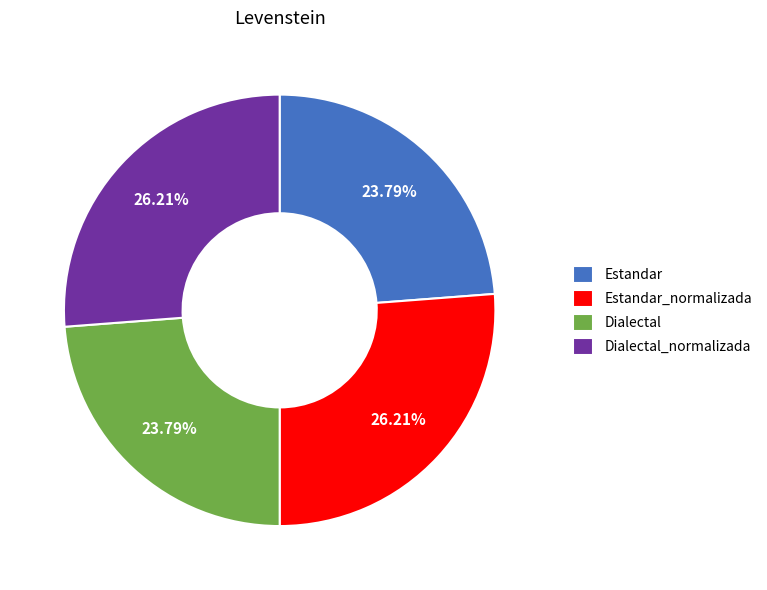

Does any single category account for the majority?

No